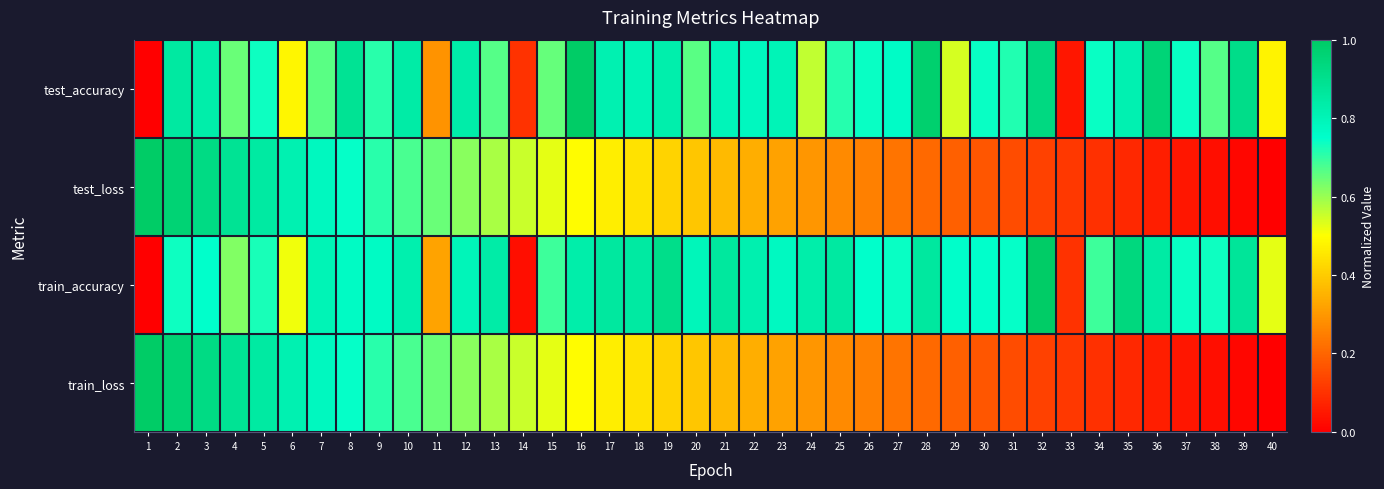

At which category is the sum across all series the highest?

2